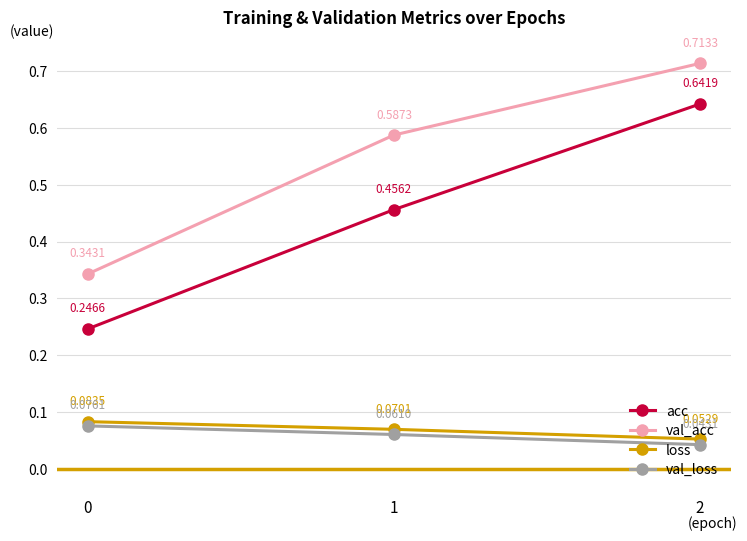

At 2, list the series in order from largest to smallest.

val_acc, acc, loss, val_loss